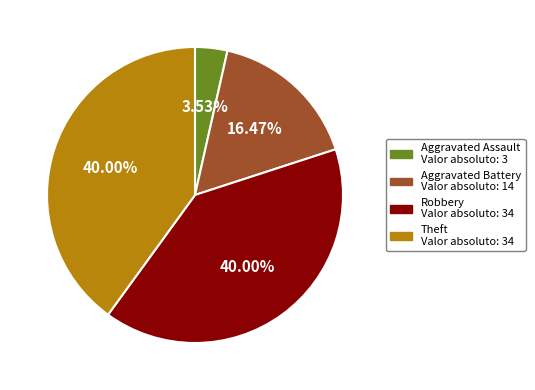

Is there any slice that represents more than half of the pie?

No